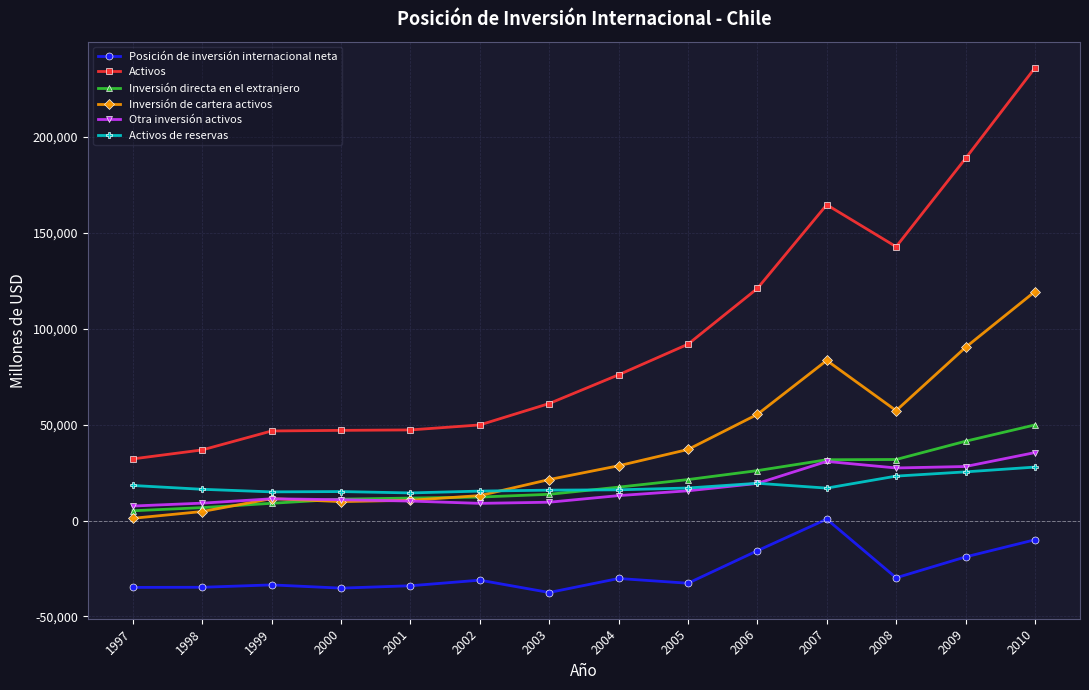

Where is Inversión directa en el extranjero nearest to the value 27474?

2006